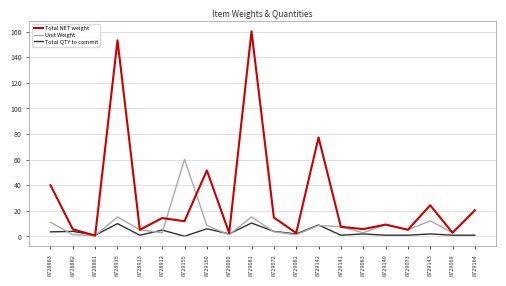

Which series has the widest spread of values?

Total NET weight